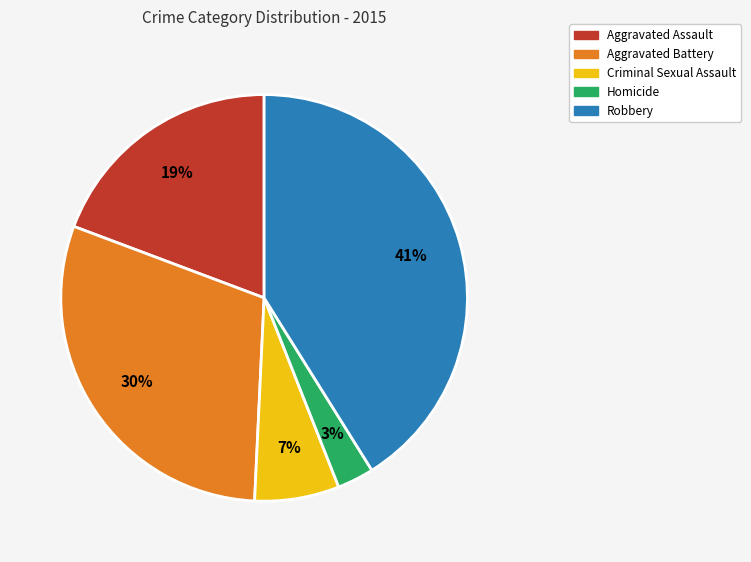

To the nearest percent, what percentage of the pie is Criminal Sexual Assault?

7%